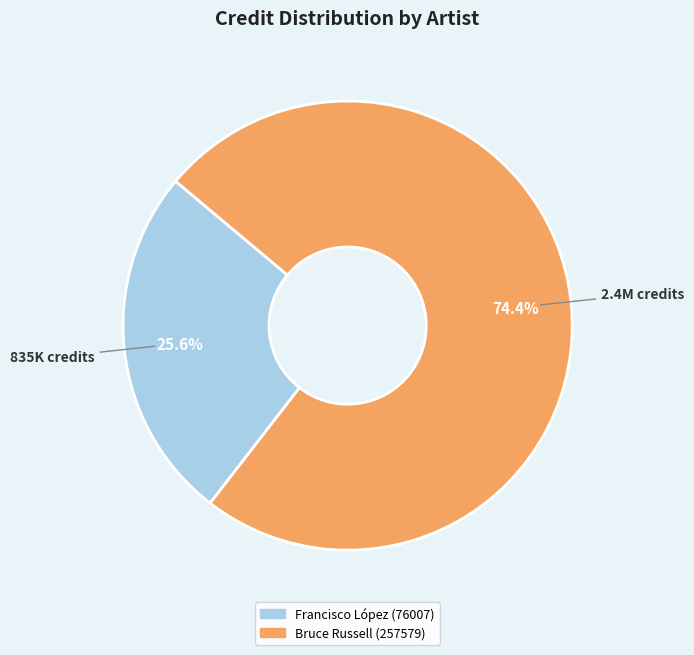

Is there any slice that represents more than half of the pie?

Yes